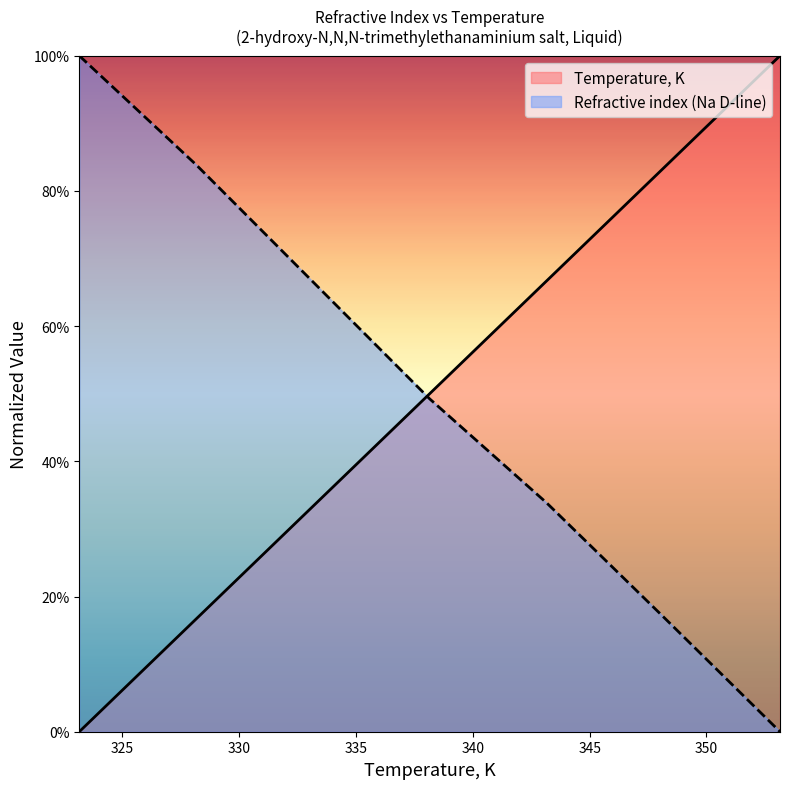

True or false: Temperature, K and Refractive index (Na D-line) intersect in this chart.

True